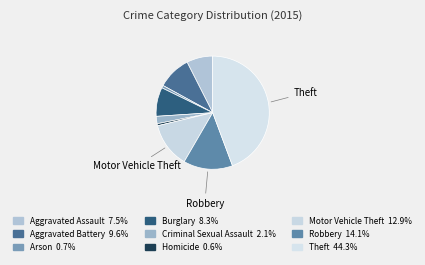

True or false: Criminal Sexual Assault accounts for 1% of the total.

False